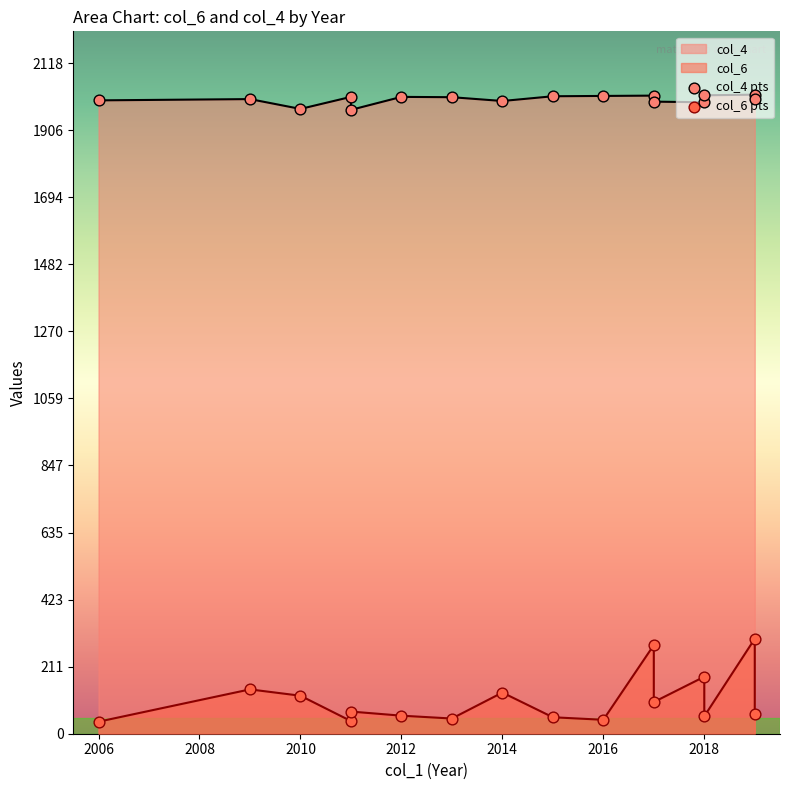

Which series contains the lowest Y value?

col_6 pts